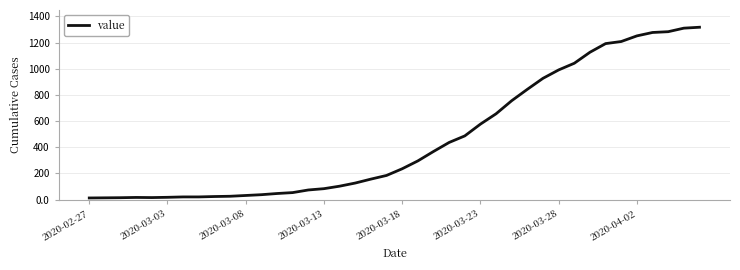

What is the difference between the maximum and minimum values?

1304